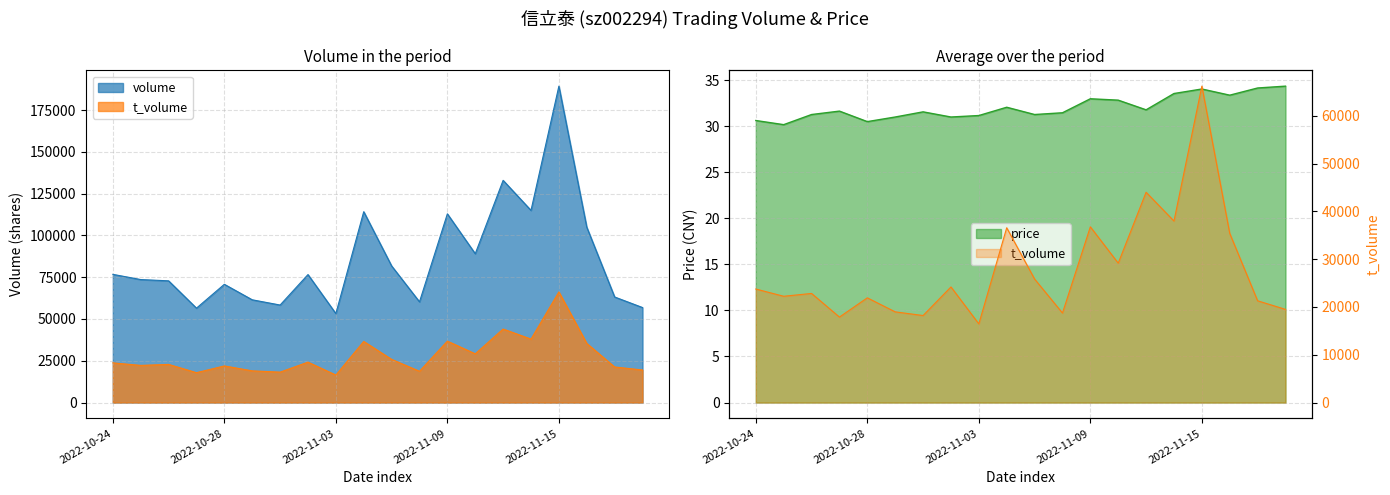

True or false: t_volume and volume cross at least once.

False